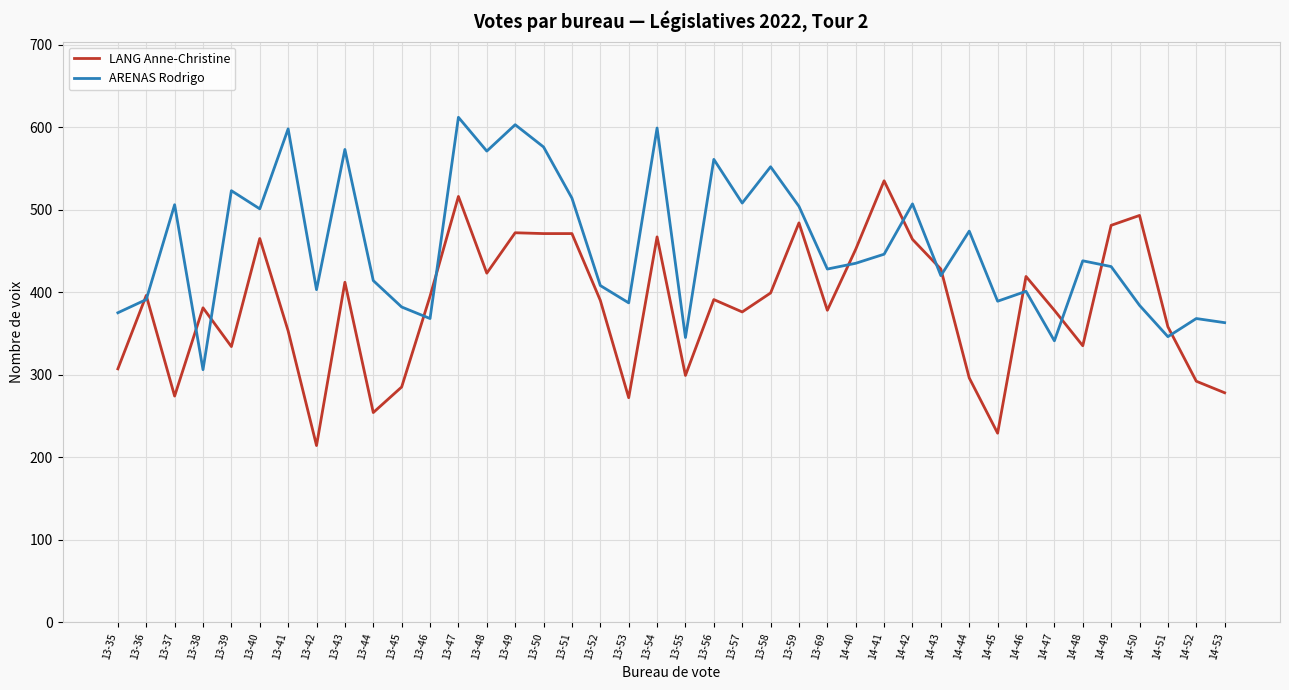

True or false: ARENAS Rodrigo has a value of 325 at 13-40.

False